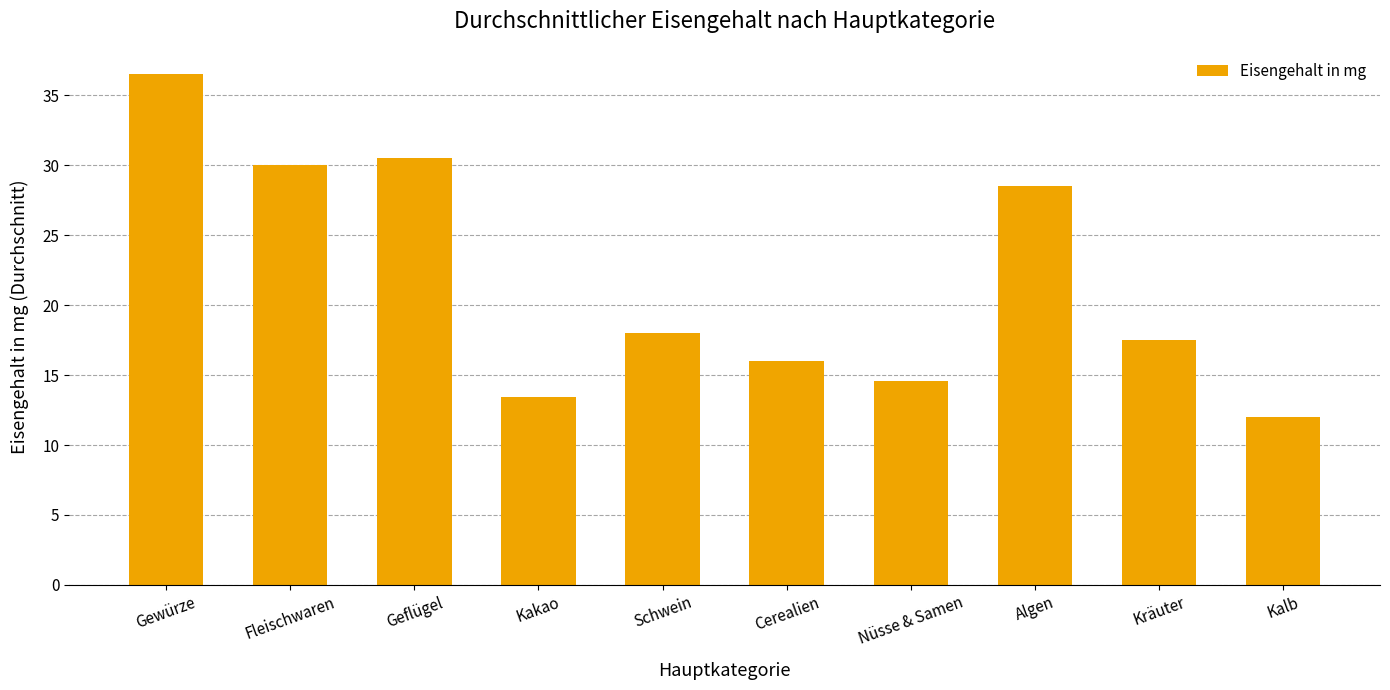

Does the chart contain stacked bars?

No